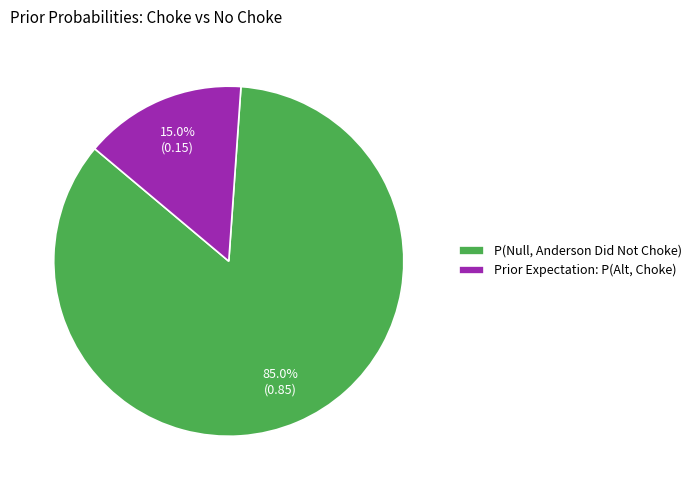

Rank the categories by value from highest to lowest.

P(Null, Anderson Did Not Choke), Prior Expectation: P(Alt, Choke)